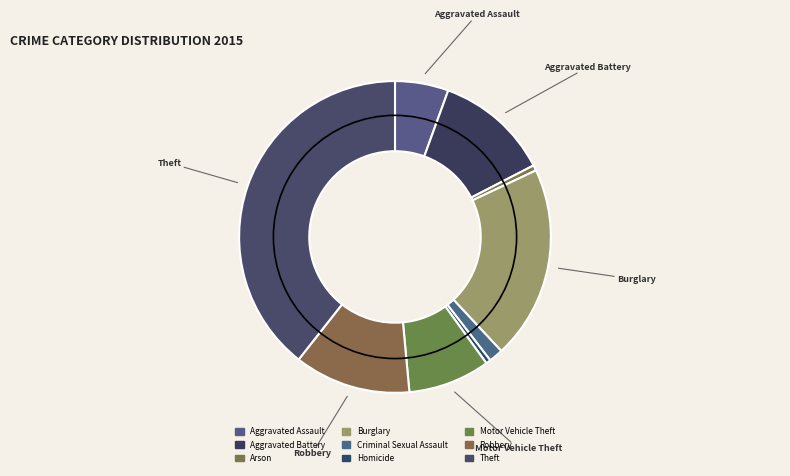

How many slices are in this pie chart?

9